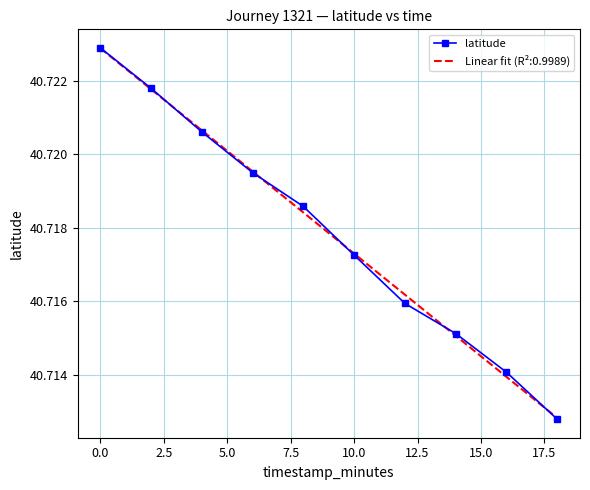

Which series has the widest spread of values?

latitude